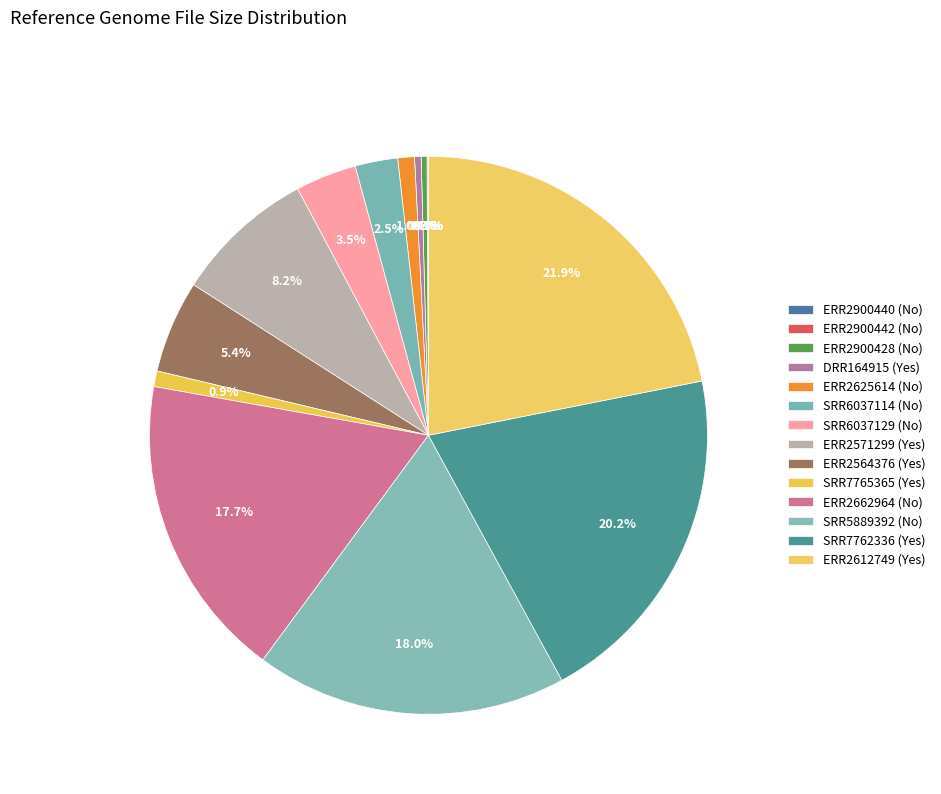

Is there a majority slice in this chart?

No